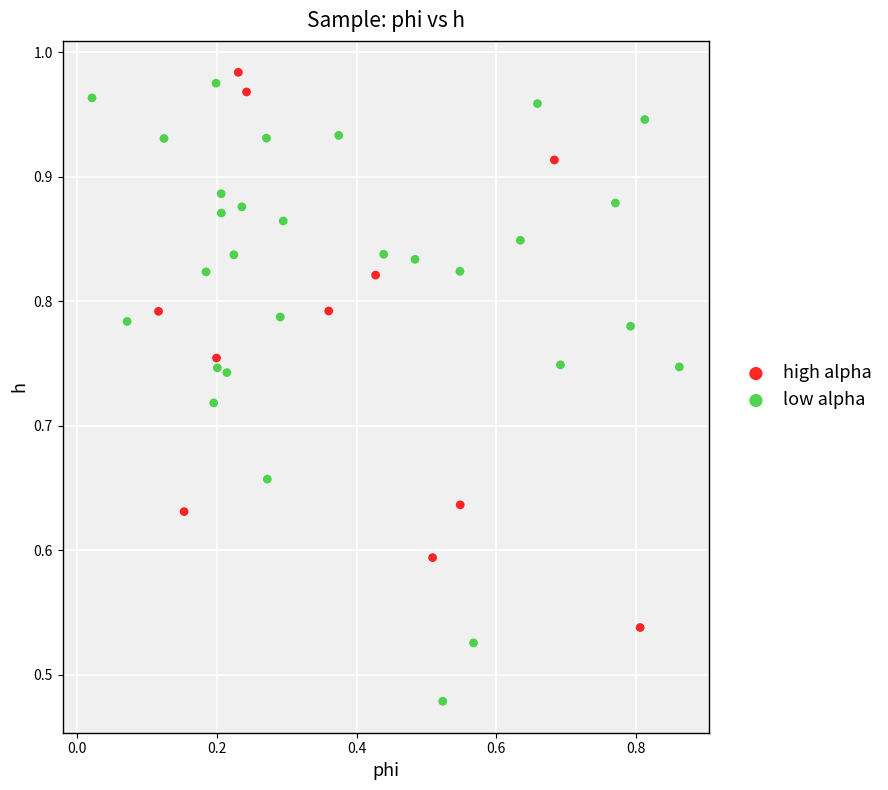

Which series has the largest Y range (max minus min)?

low alpha